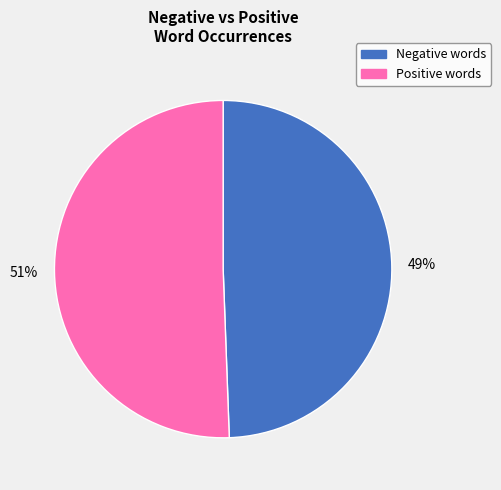

True or false: Negative words accounts for 57% of the total.

False